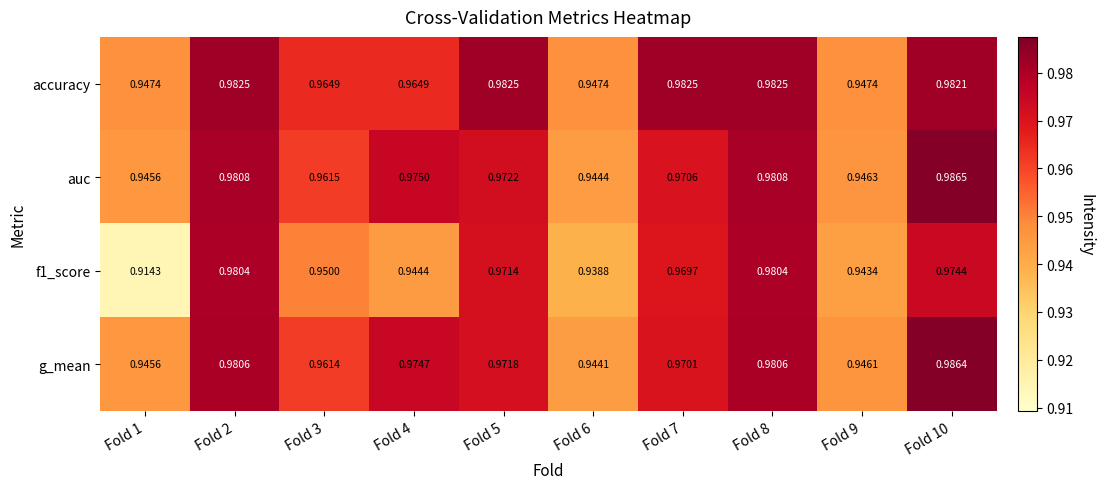

Which series has the largest total across all categories?

accuracy